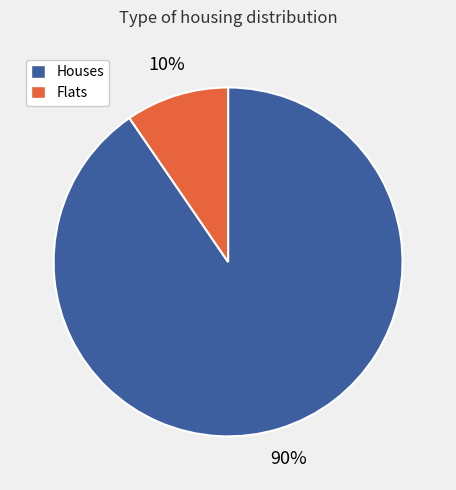

To the nearest percent, what is the average slice percentage?

50%